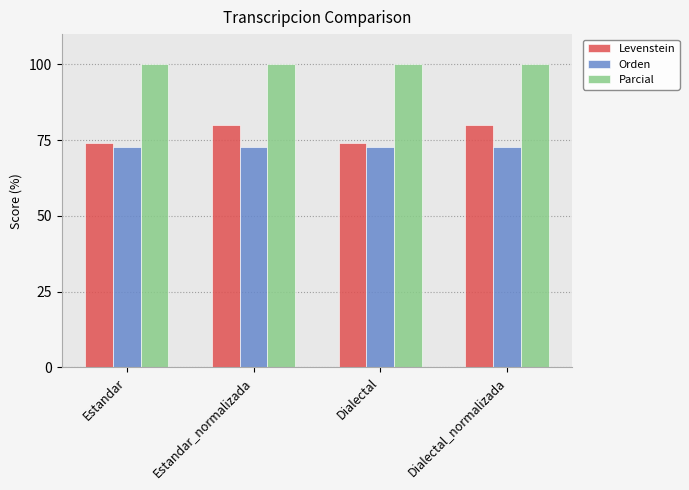

What is the minimum value for Levenstein?

74.1